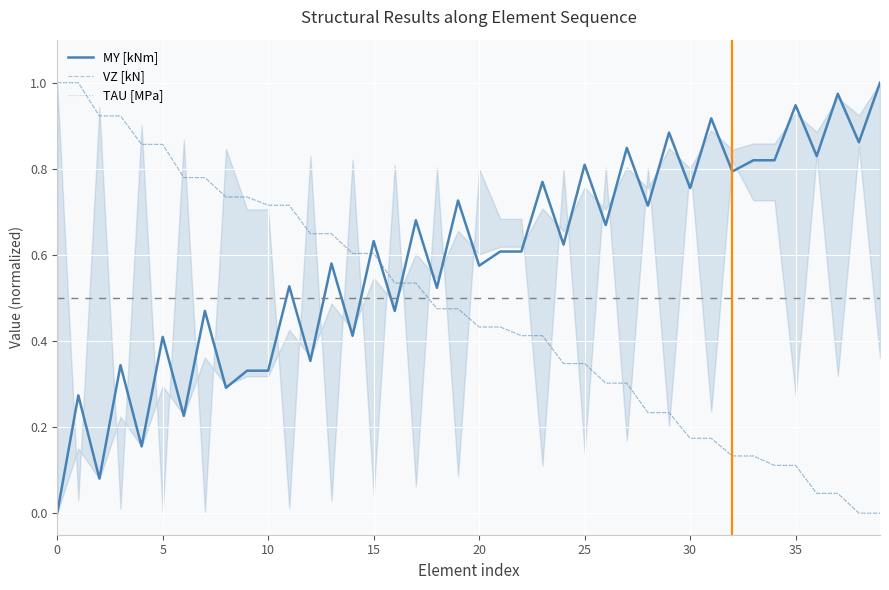

What is the approximate value of TAU [MPa] at 0?

1.0